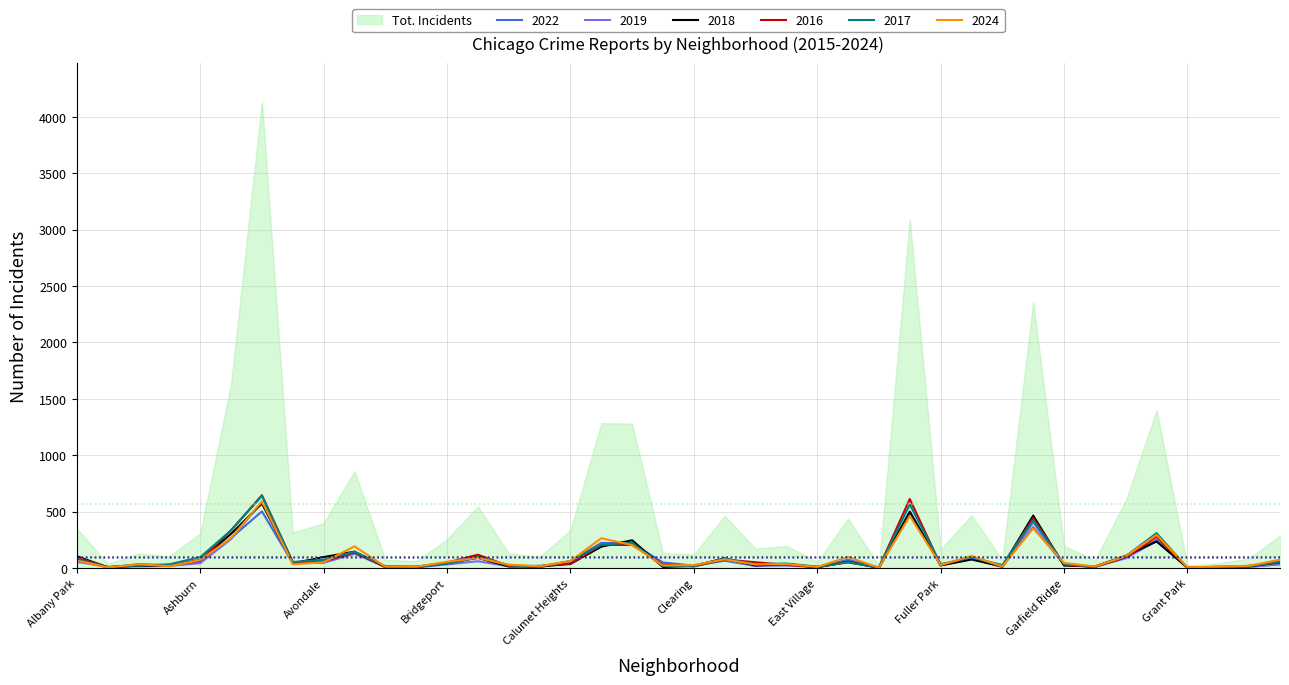

Which label corresponds to the smallest value in the chart?

Greektown